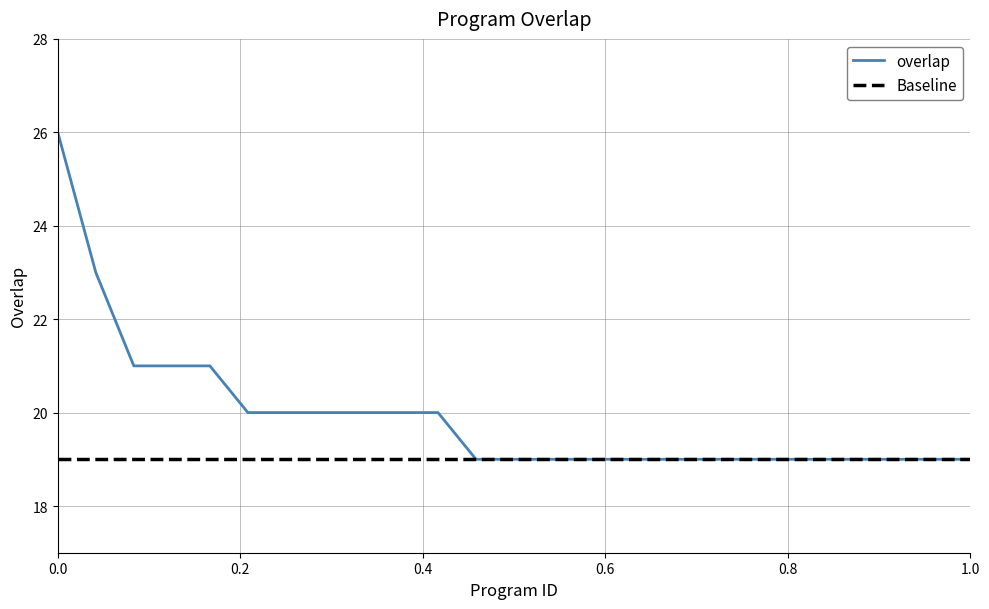

What is the maximum value for overlap?

26